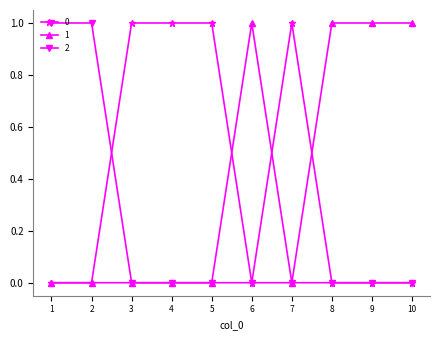

True or false: 0 has a value of 1 at 5.

True